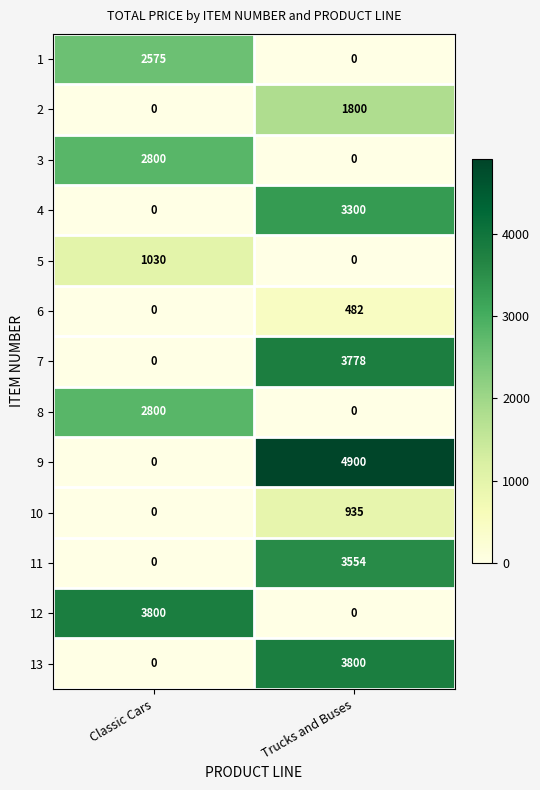

The value of 4 at Classic Cars is 2226. True or false?

False